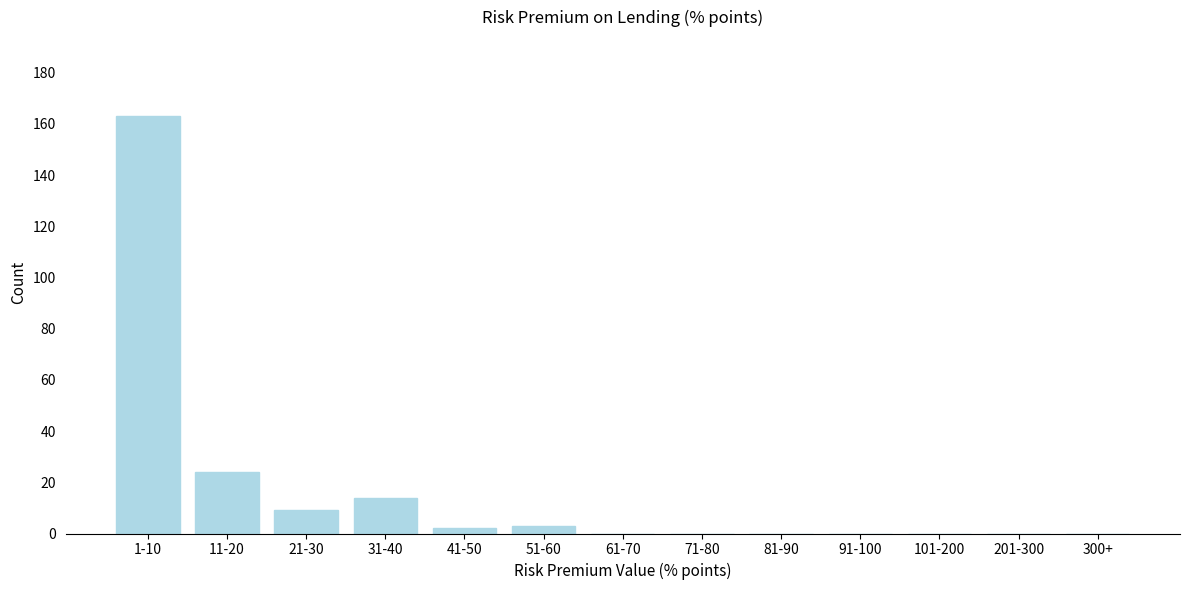

Reading right to left, list all the values displayed in this chart.

300+=0	201-300=0	101-200=0	91-100=0	81-90=0	71-80=0	61-70=0	51-60=3	41-50=2	31-40=14	21-30=9	11-20=24	1-10=163